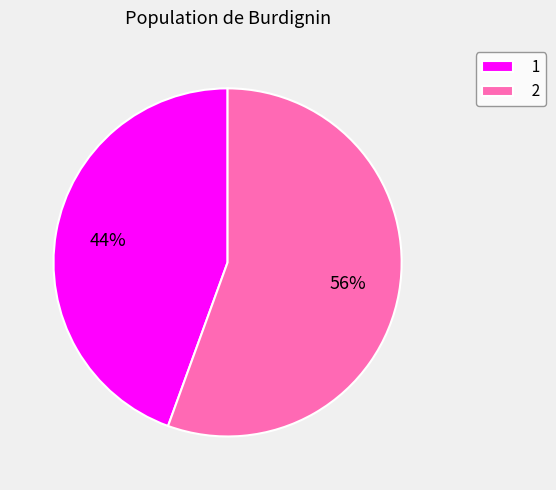

How many segments does this pie chart have?

2